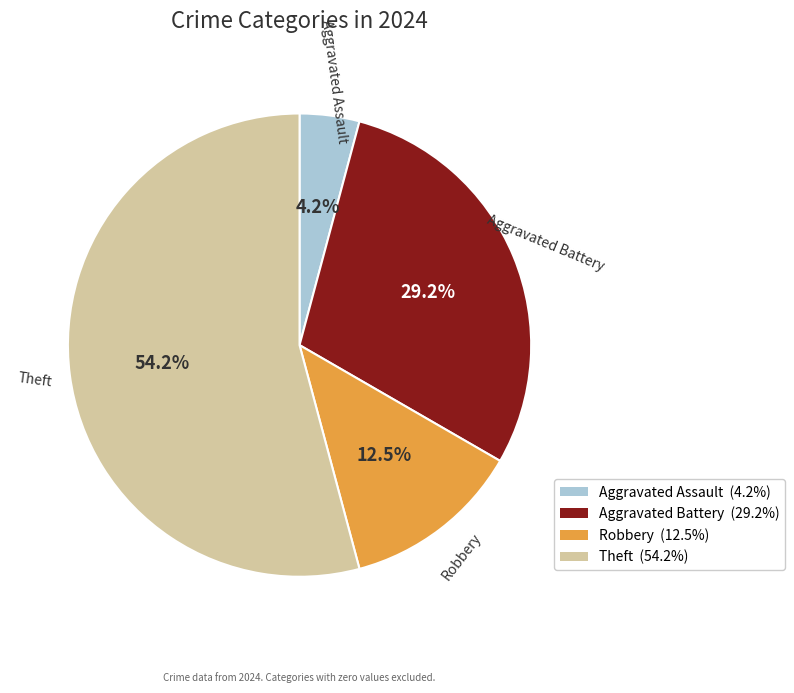

What is the ratio of the value at Theft to the value at Aggravated Battery?

1.9